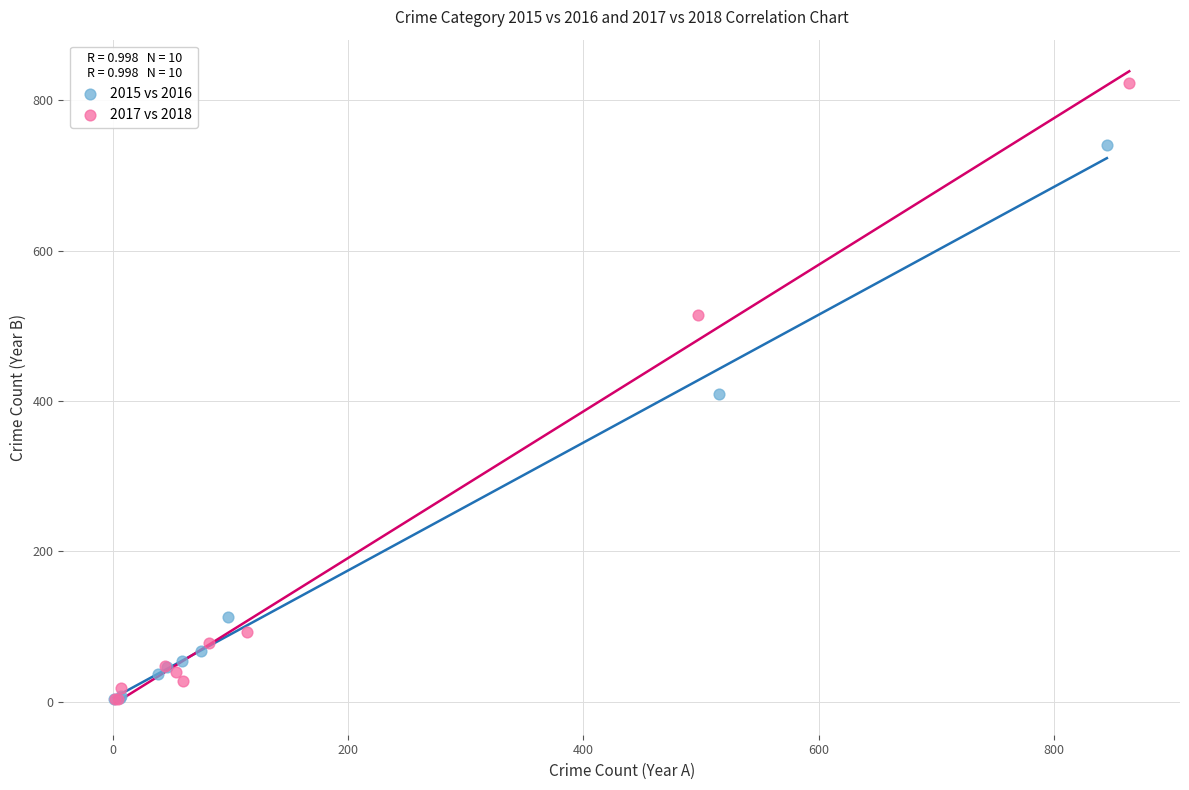

Which series contains the highest Y value?

2017 vs 2018